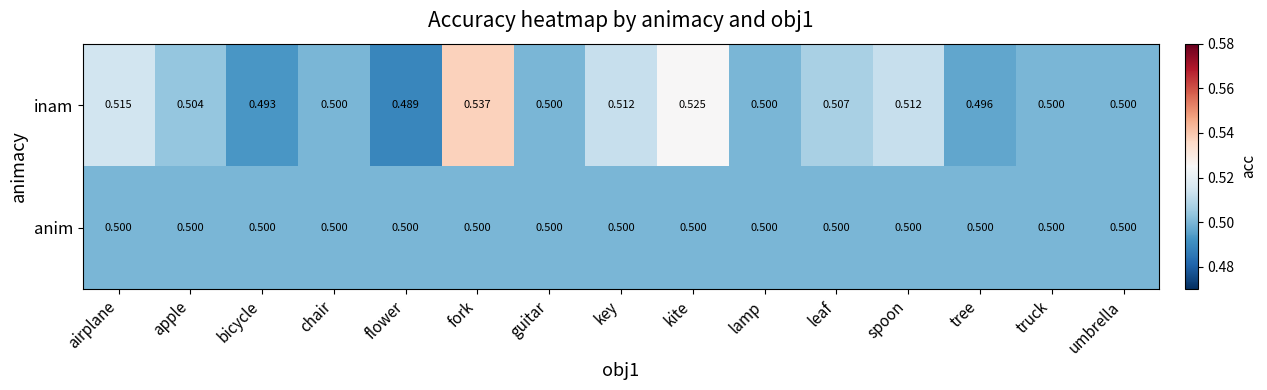

Between fork and key, which series saw the biggest shift?

inam